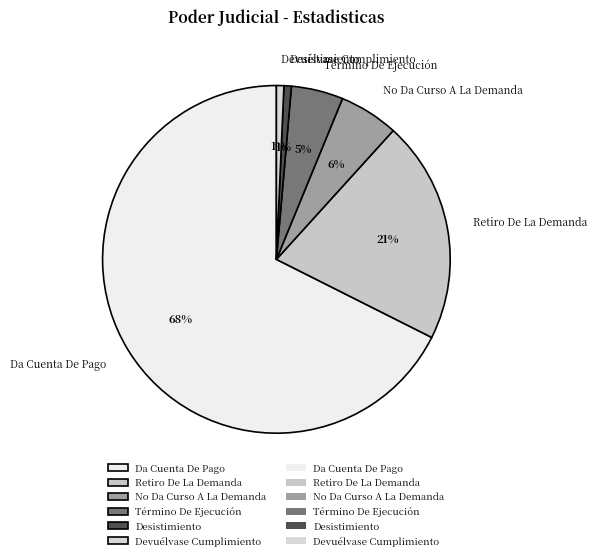

Between Devuélvase Cumplimiento and Retiro De La Demanda, which is larger?

Retiro De La Demanda